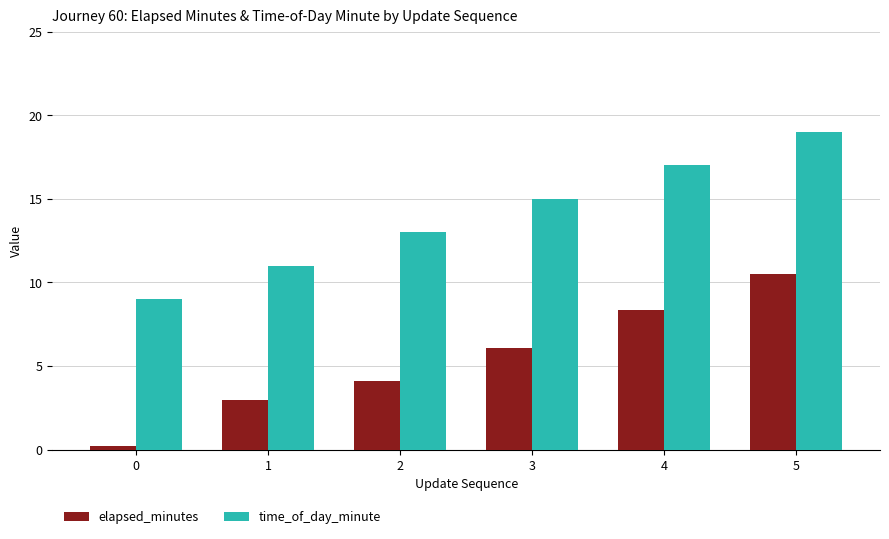

Count the number of data series in this chart.

2